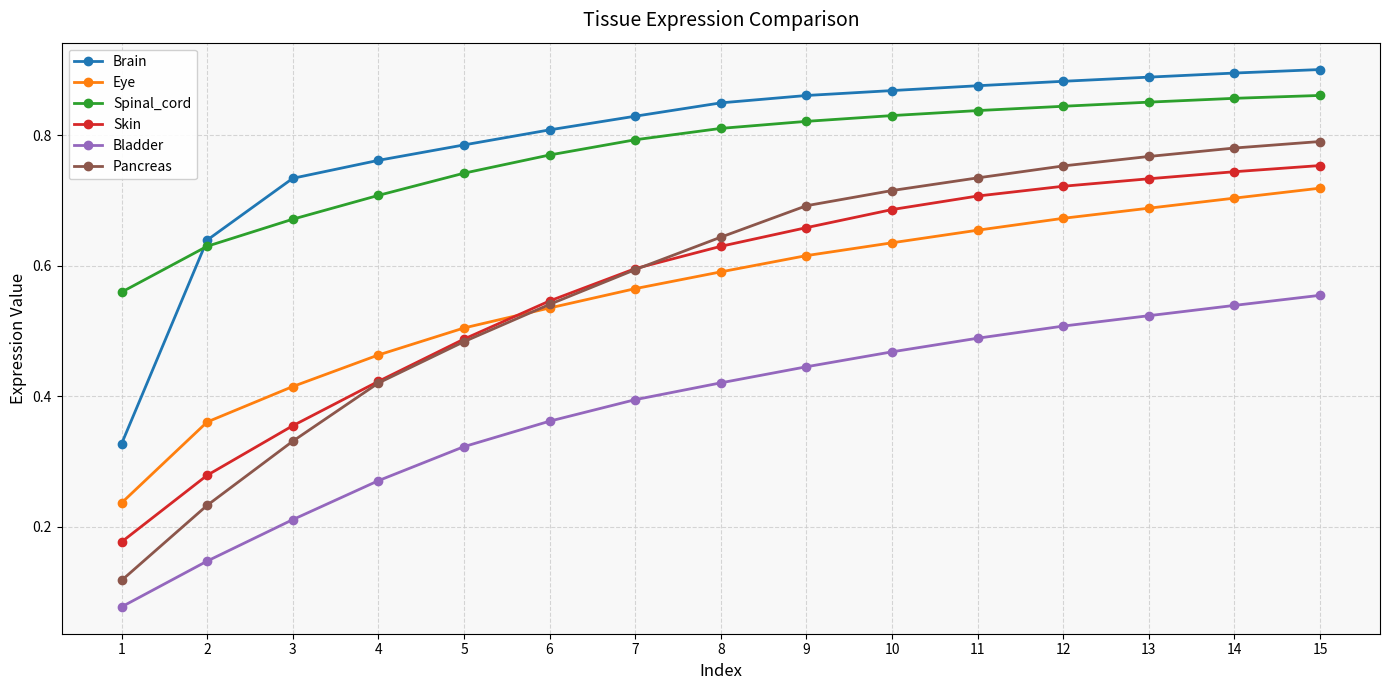

After their last crossing, which series has the higher values: Pancreas or Eye?

Pancreas